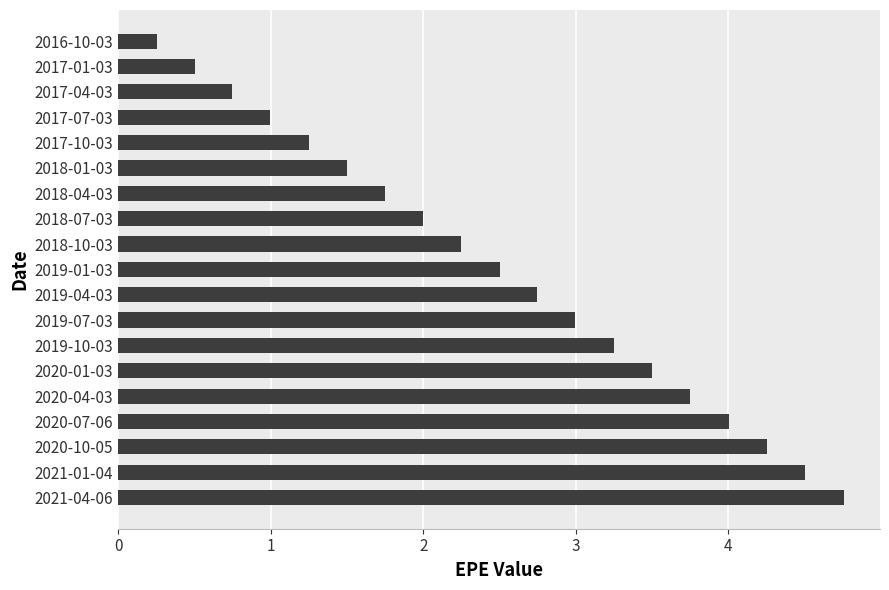

What is the difference between the maximum and second lowest values?

4.3